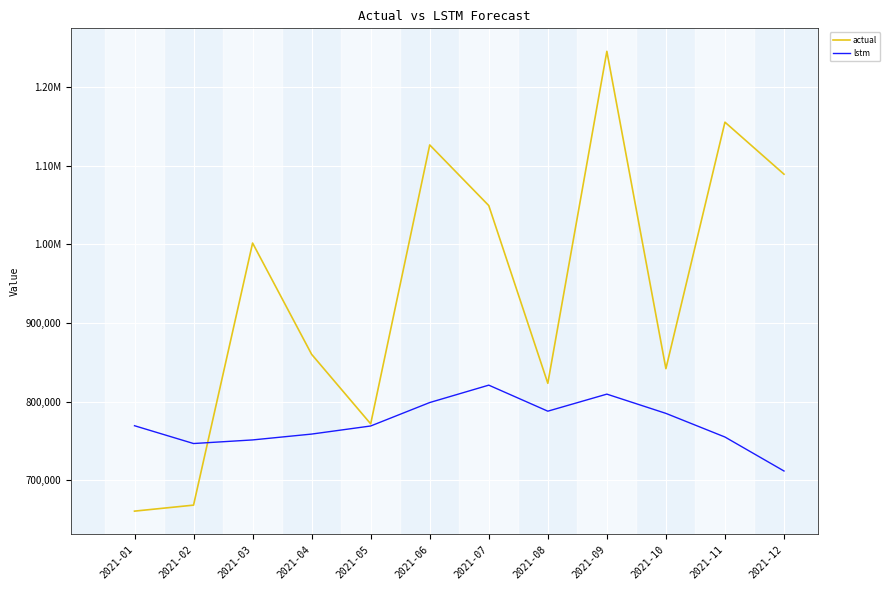

At which category does the chart reach its peak across all series?

2021-09